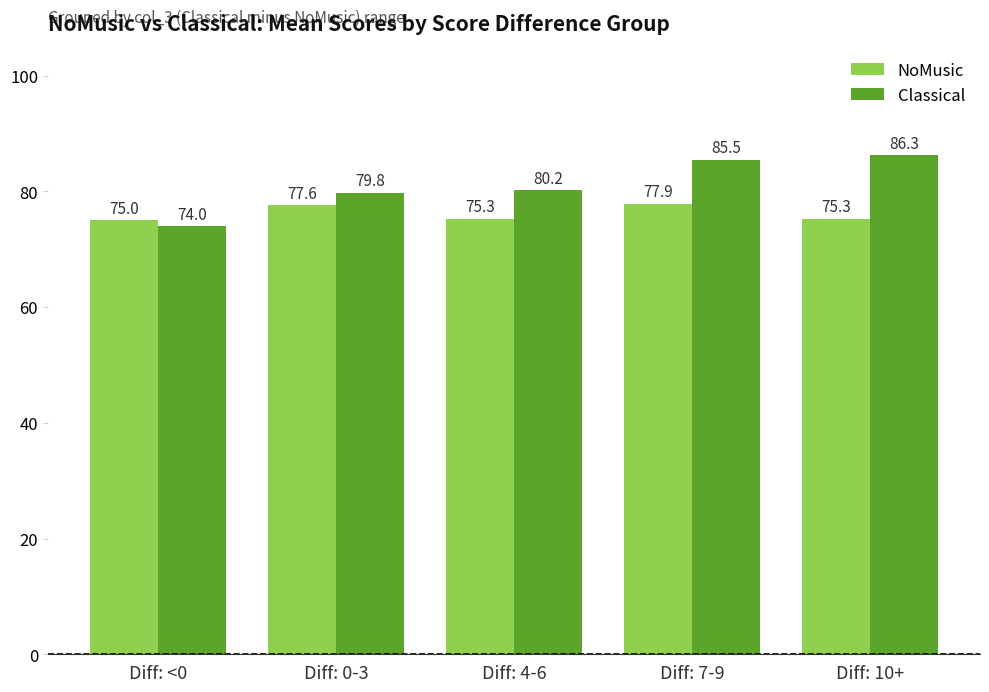

How many values in the NoMusic series exceed 75?

4